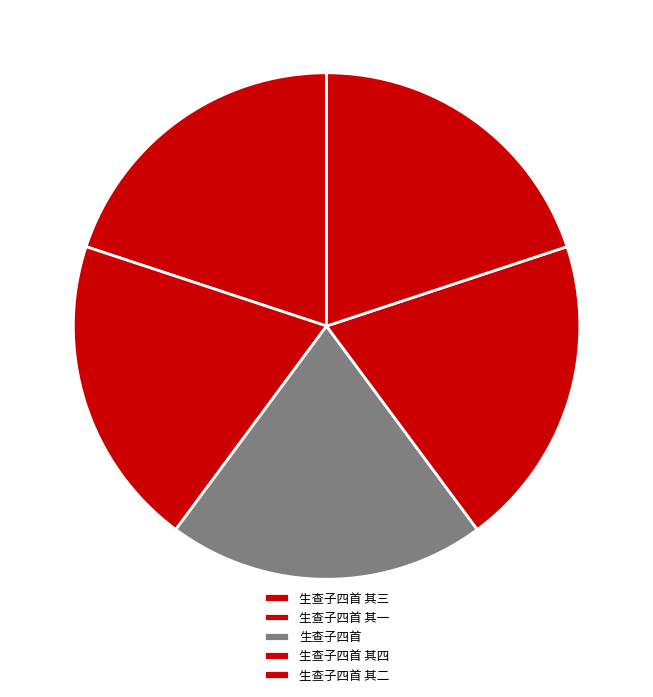

What is the smallest slice in the pie chart?

生查子四首 其一